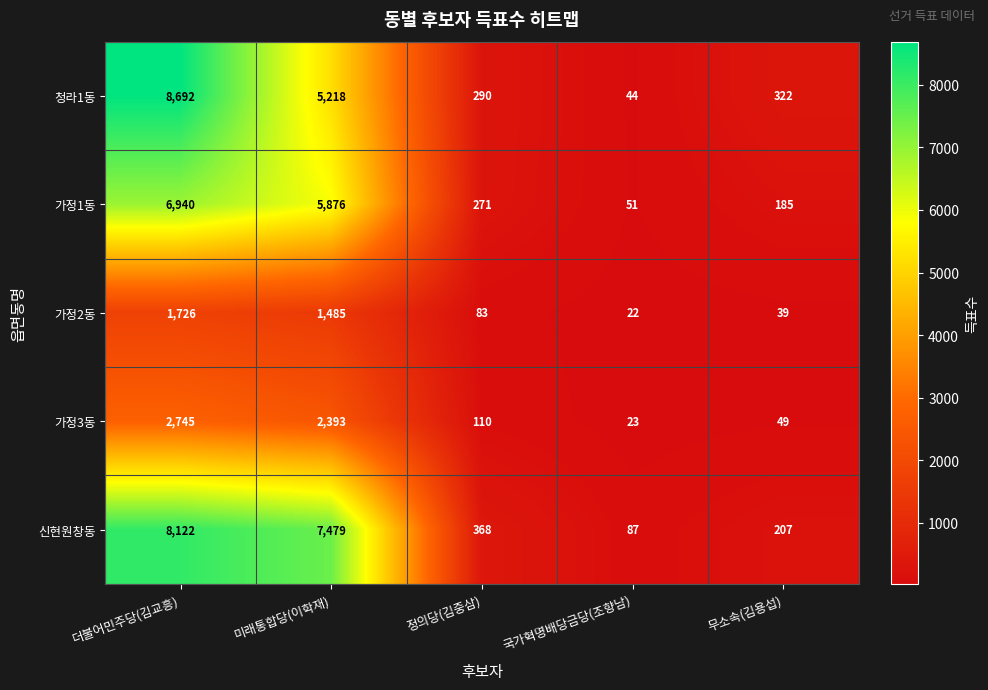

What is the average value of the 청라1동 series?

2913